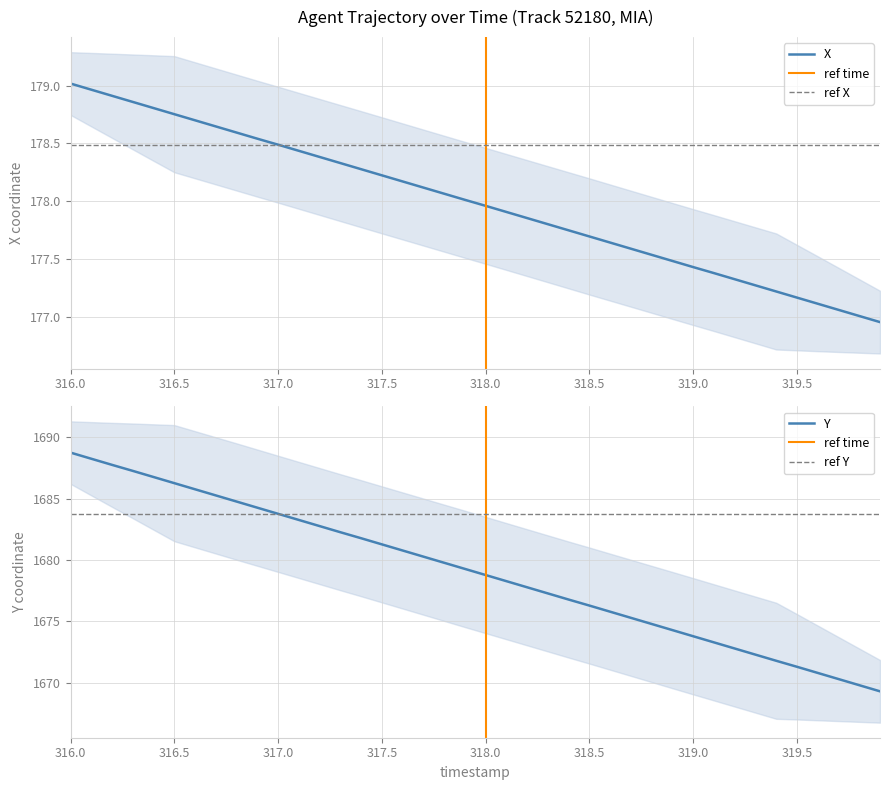

The value of X at 318.5 is 177.7. True or false?

True